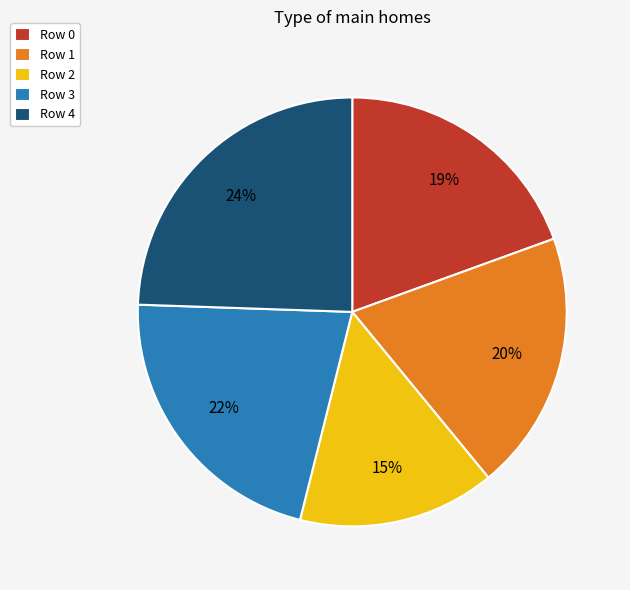

Do Row 2 and Row 4 together represent more than half of the pie?

No